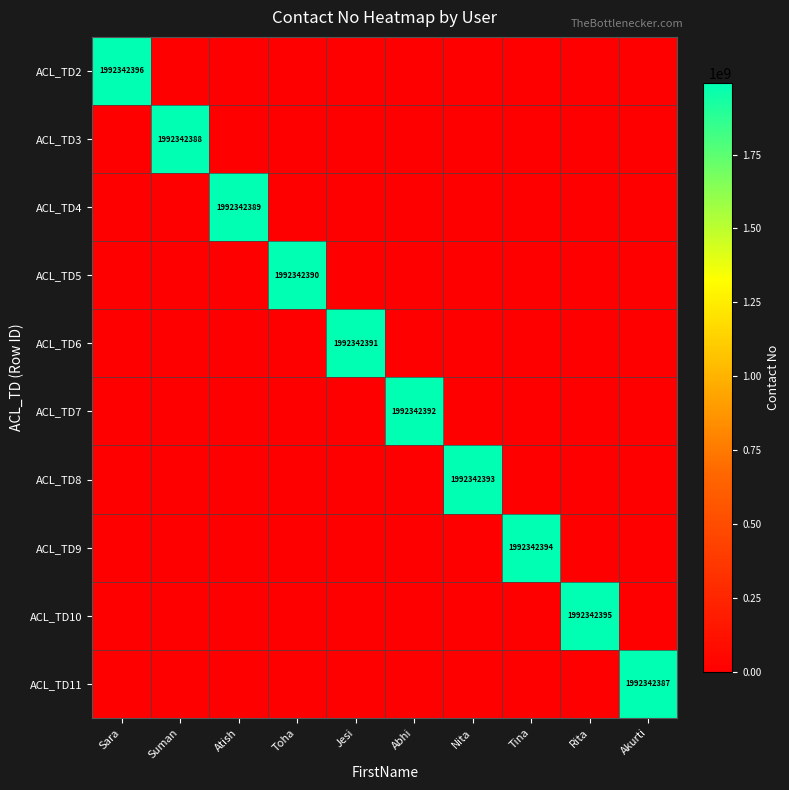

What is the spread (max minus min) of values at Tina?

1992342394